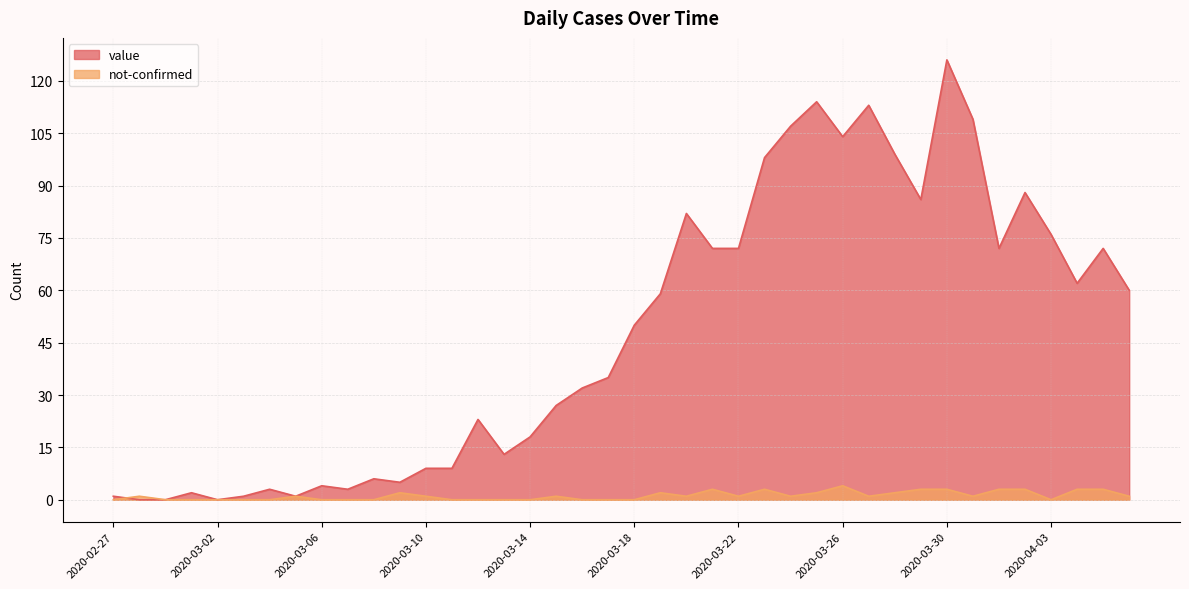

How many categories are shown in the chart?

40